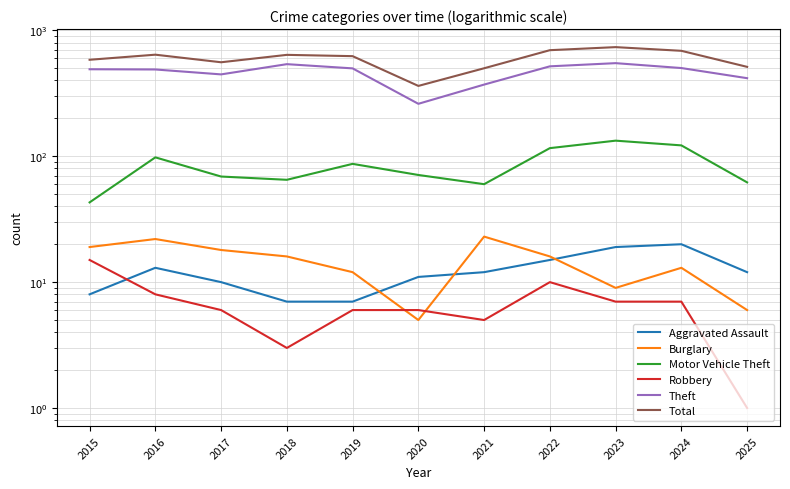

True or false: Theft has a value of 491 at 2015.

True